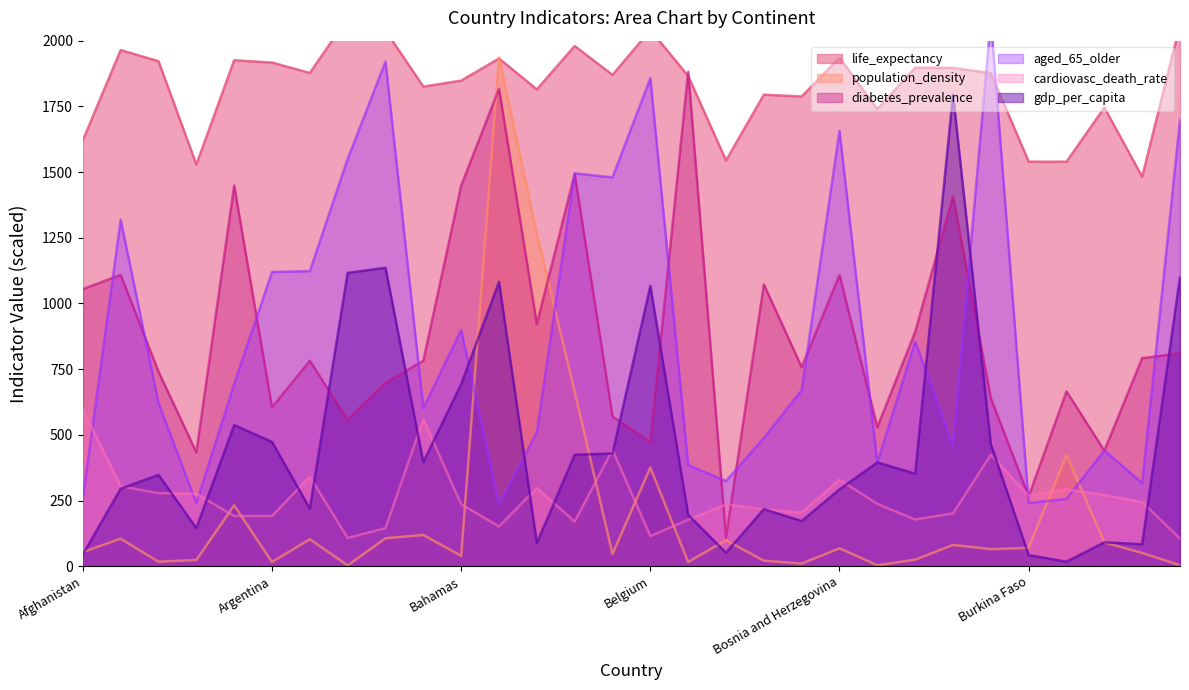

What is the maximum value for aged_65_older?

2080.1